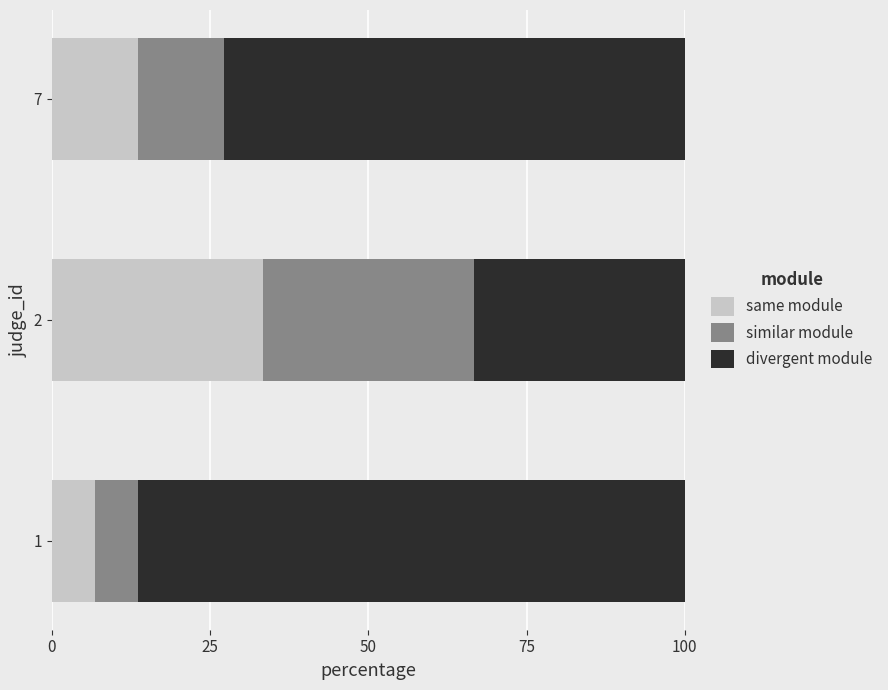

What is the total value across all series at 2?

100.0